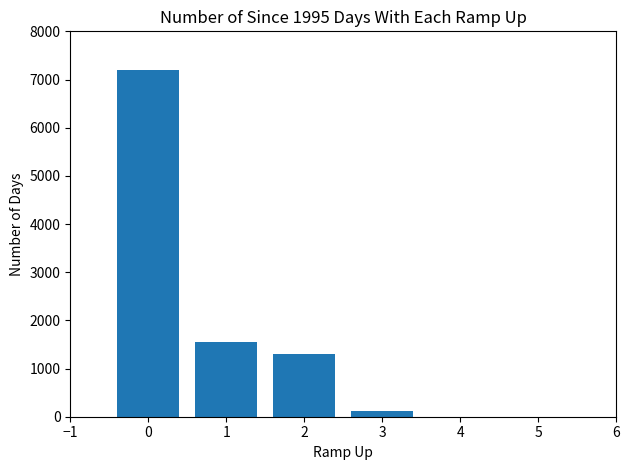

What is the average value?

1453